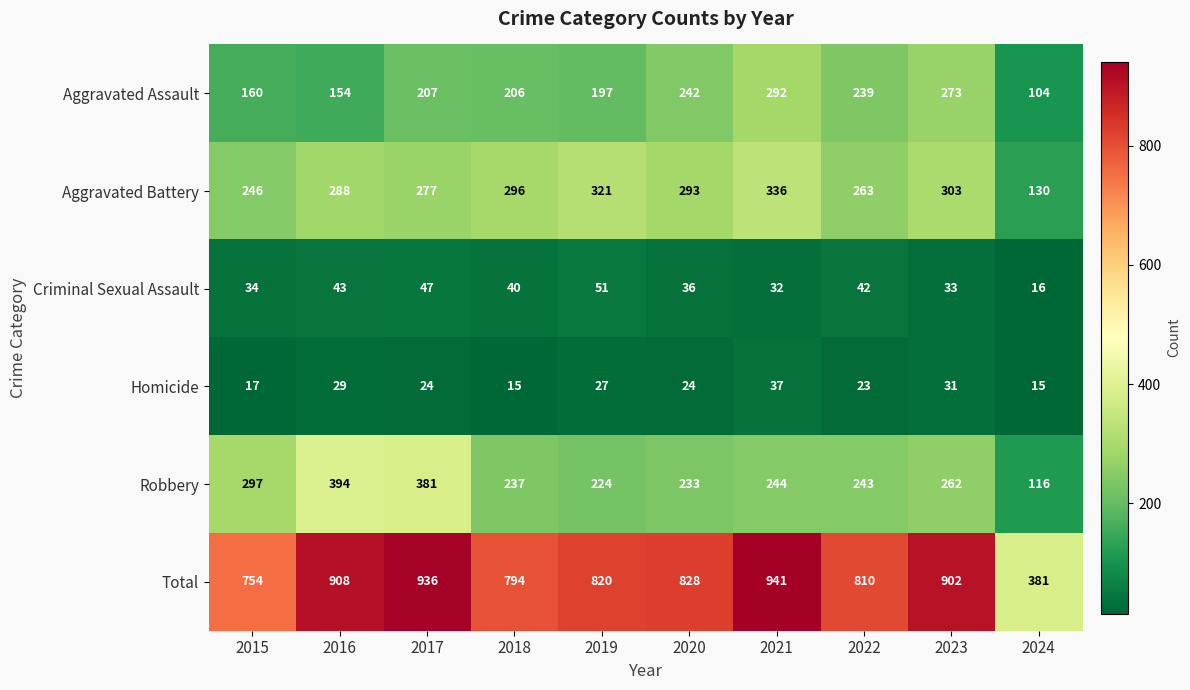

At which label is Homicide closest to 26?

2019